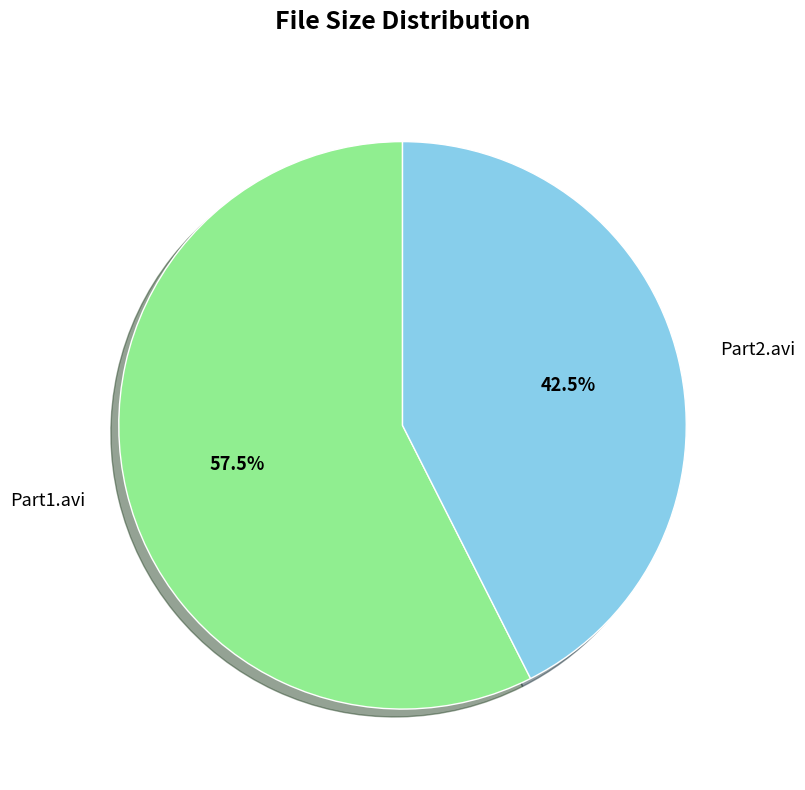

Is there any slice that represents more than half of the pie?

Yes